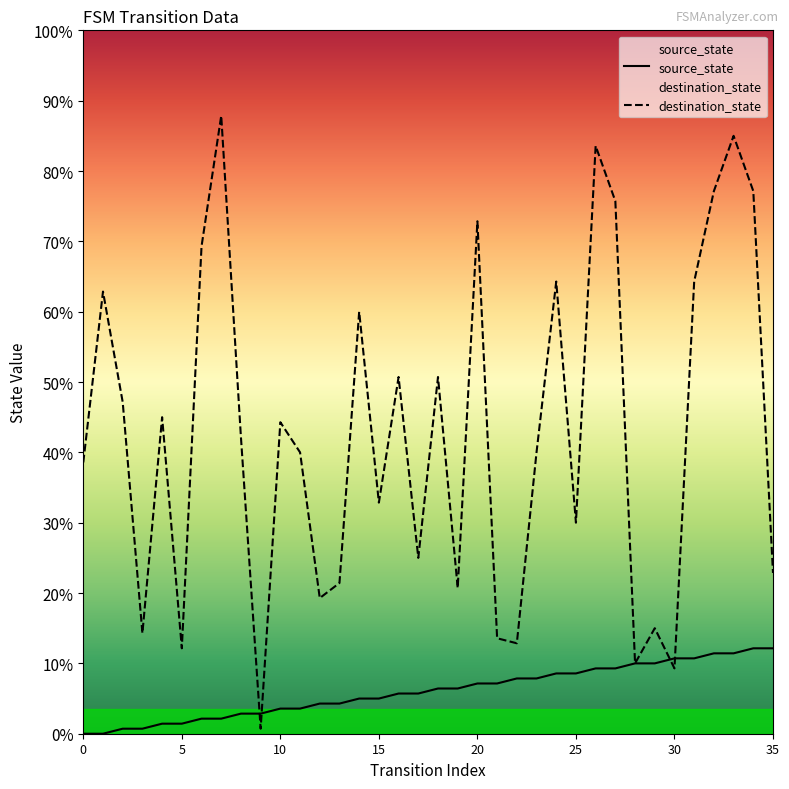

What is the label of the 17th point from the right?

19